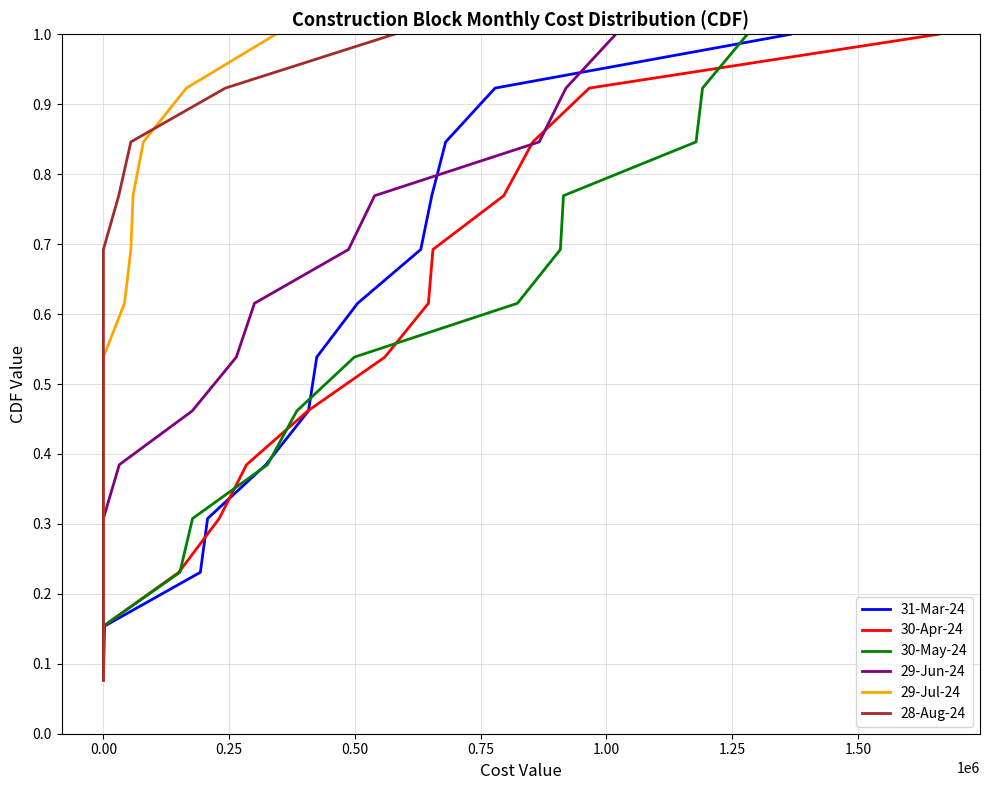

At how many categories does at least one series exceed 0?

13